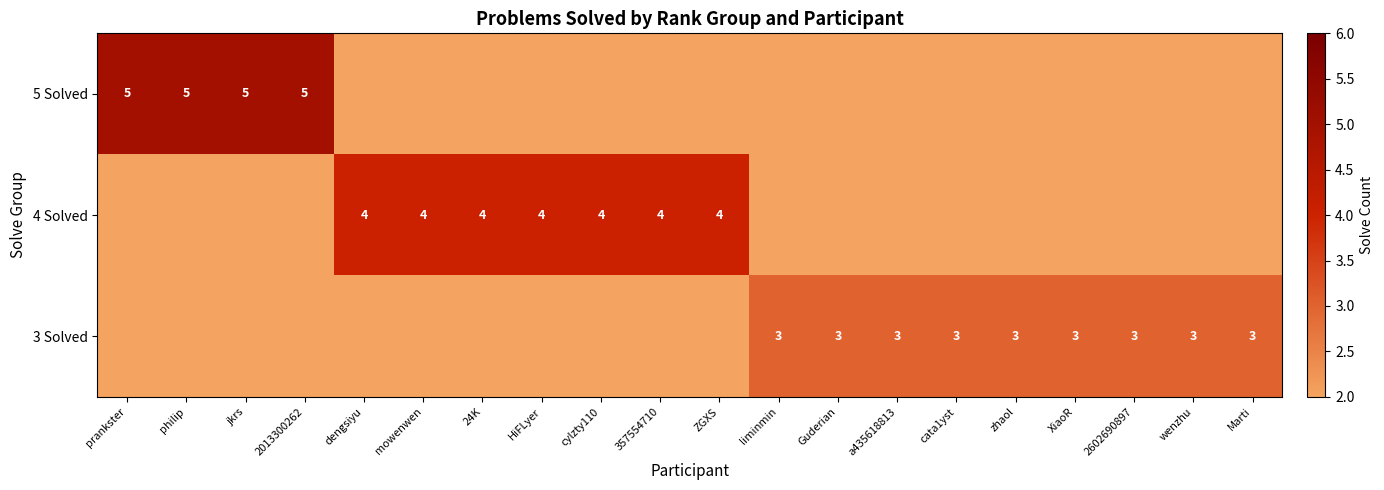

The 4 Solved series shows 4 at HiFLyer. True or false?

True